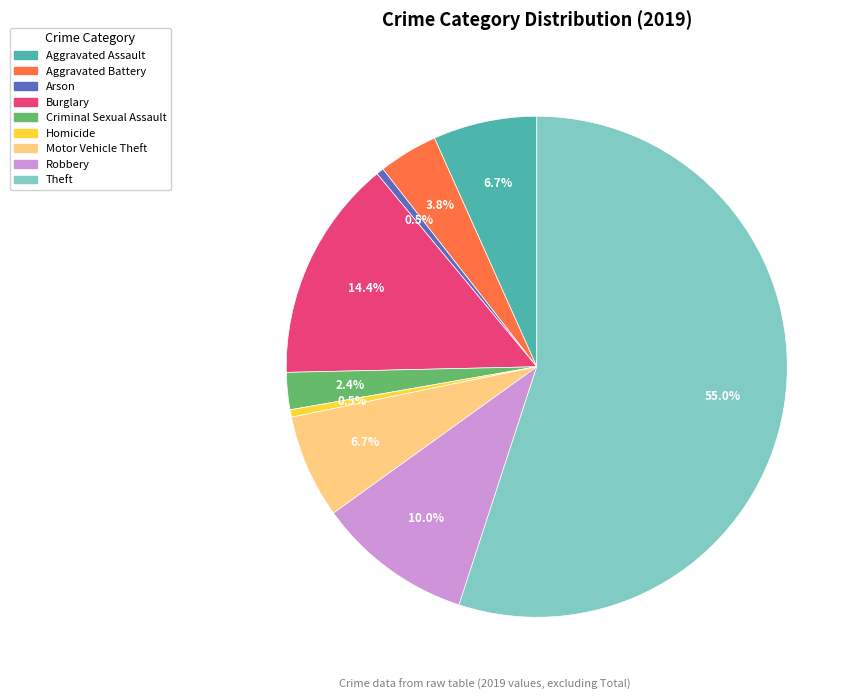

Between Criminal Sexual Assault and Burglary, which is larger?

Burglary